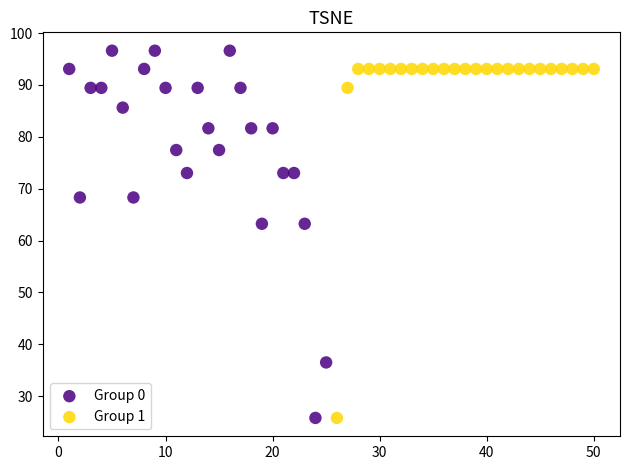

Which series contains the highest Y value?

Group 0